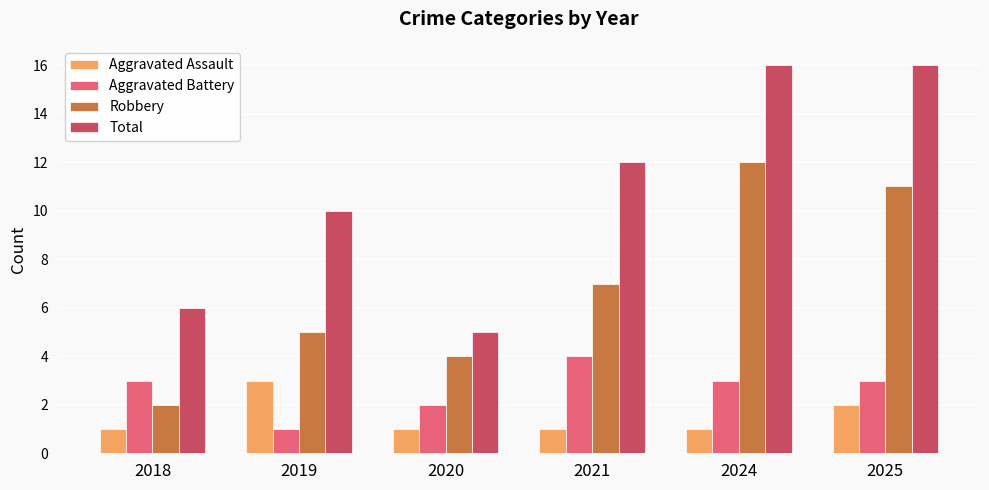

Is it true that Aggravated Battery equals 1 at 2021?

False